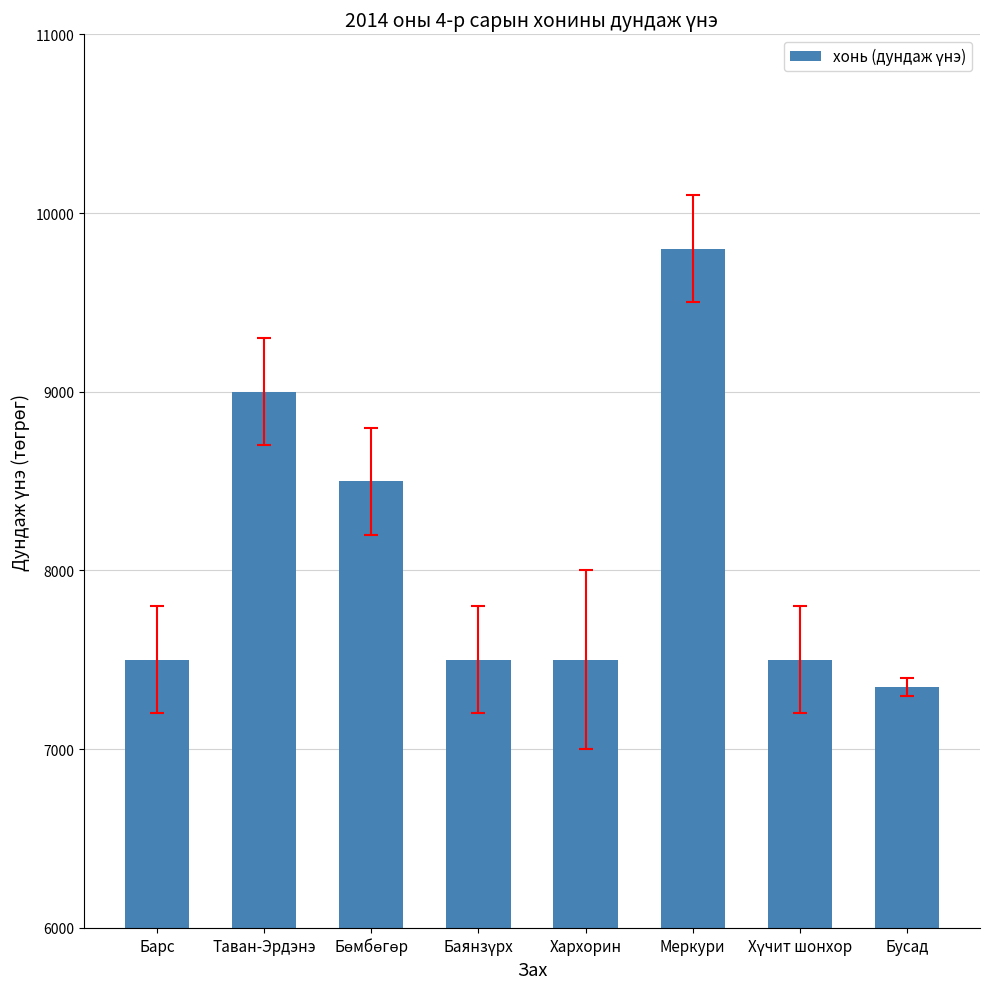

What value does the data have at Барс, to the nearest 100?

7500